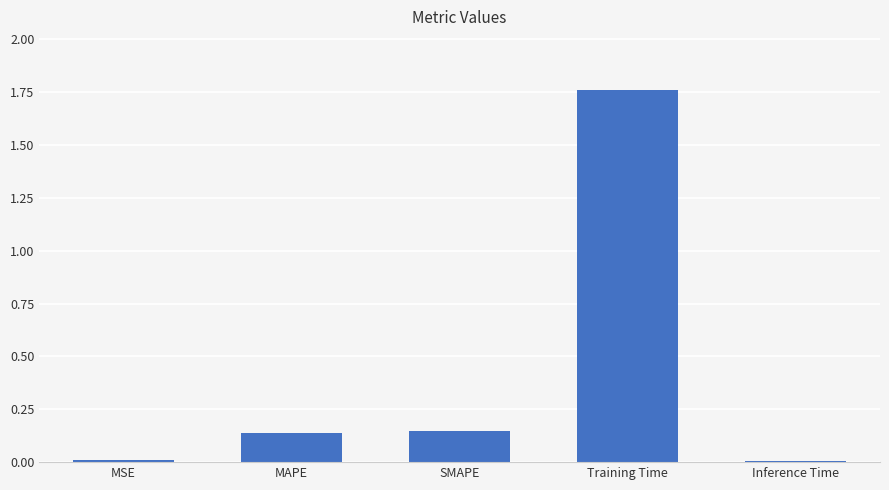

What is the average value?

0.4